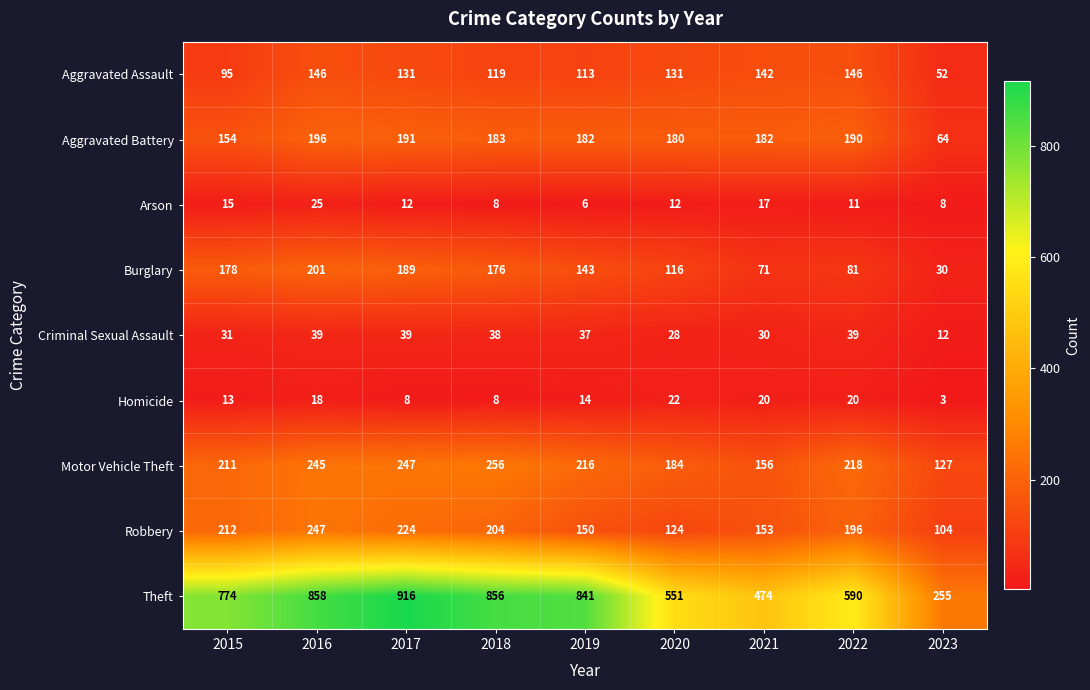

The value of Aggravated Battery at 2023 is 64. True or false?

True